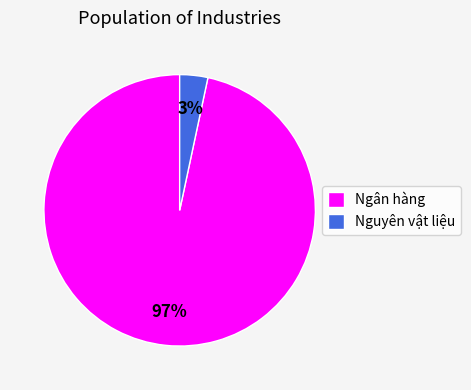

Count the number of slices in the pie.

2